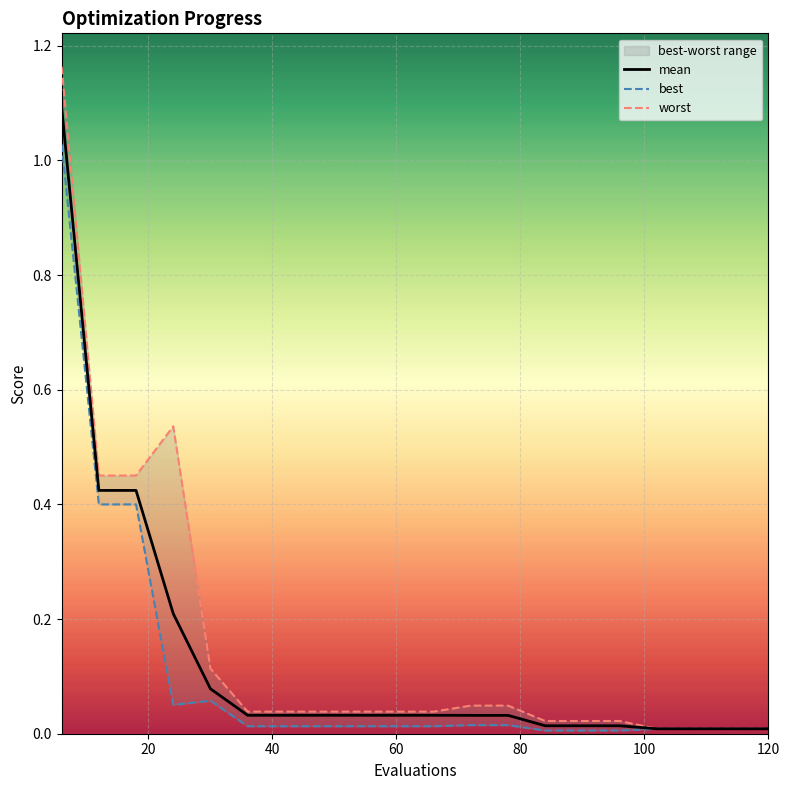

Which series has the largest range (max minus min)?

worst